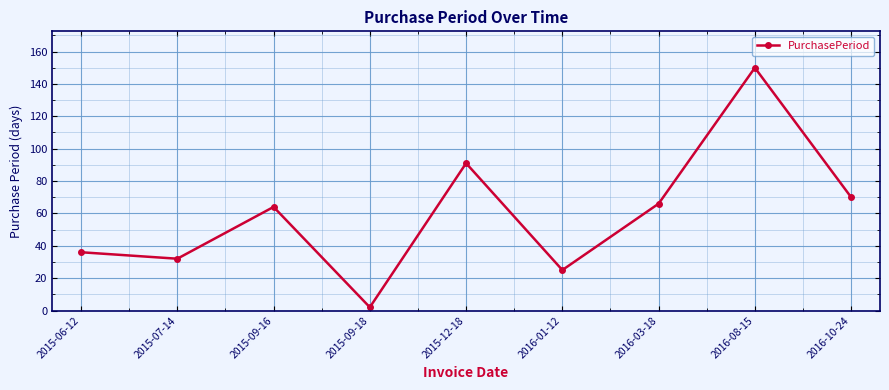

Where is the data nearest to the value 76?

2016-10-24